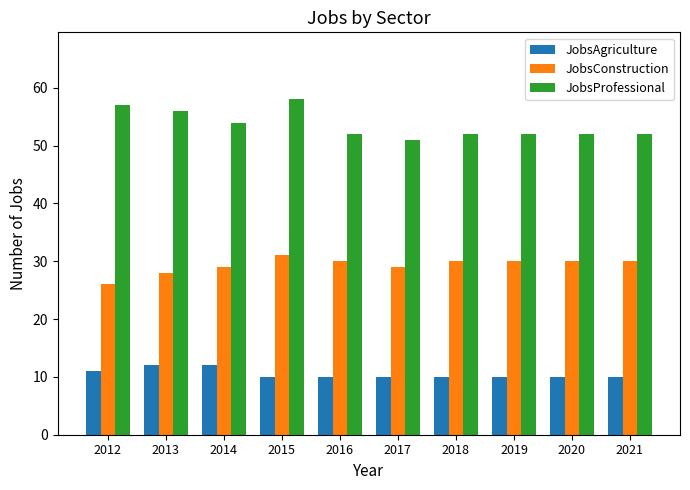

What value does the JobsProfessional series have at 2020?

52